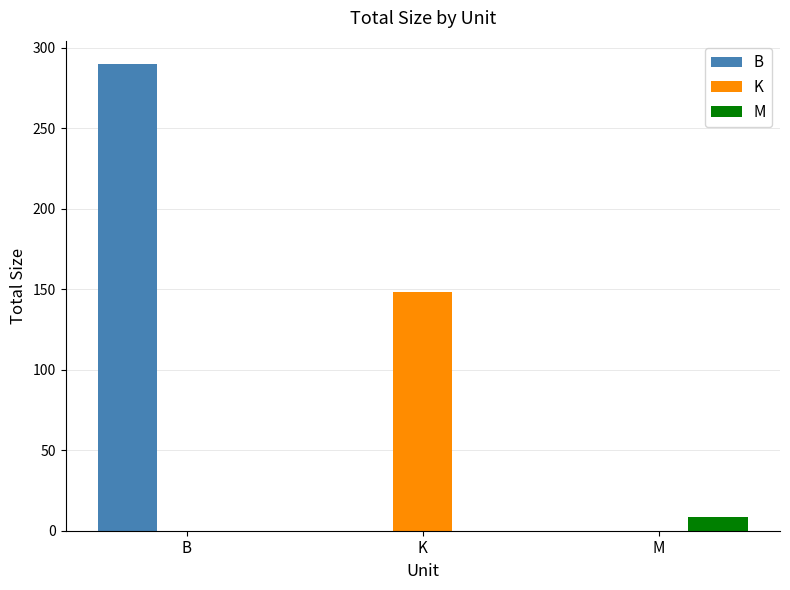

What is the greatest value displayed?

290.0